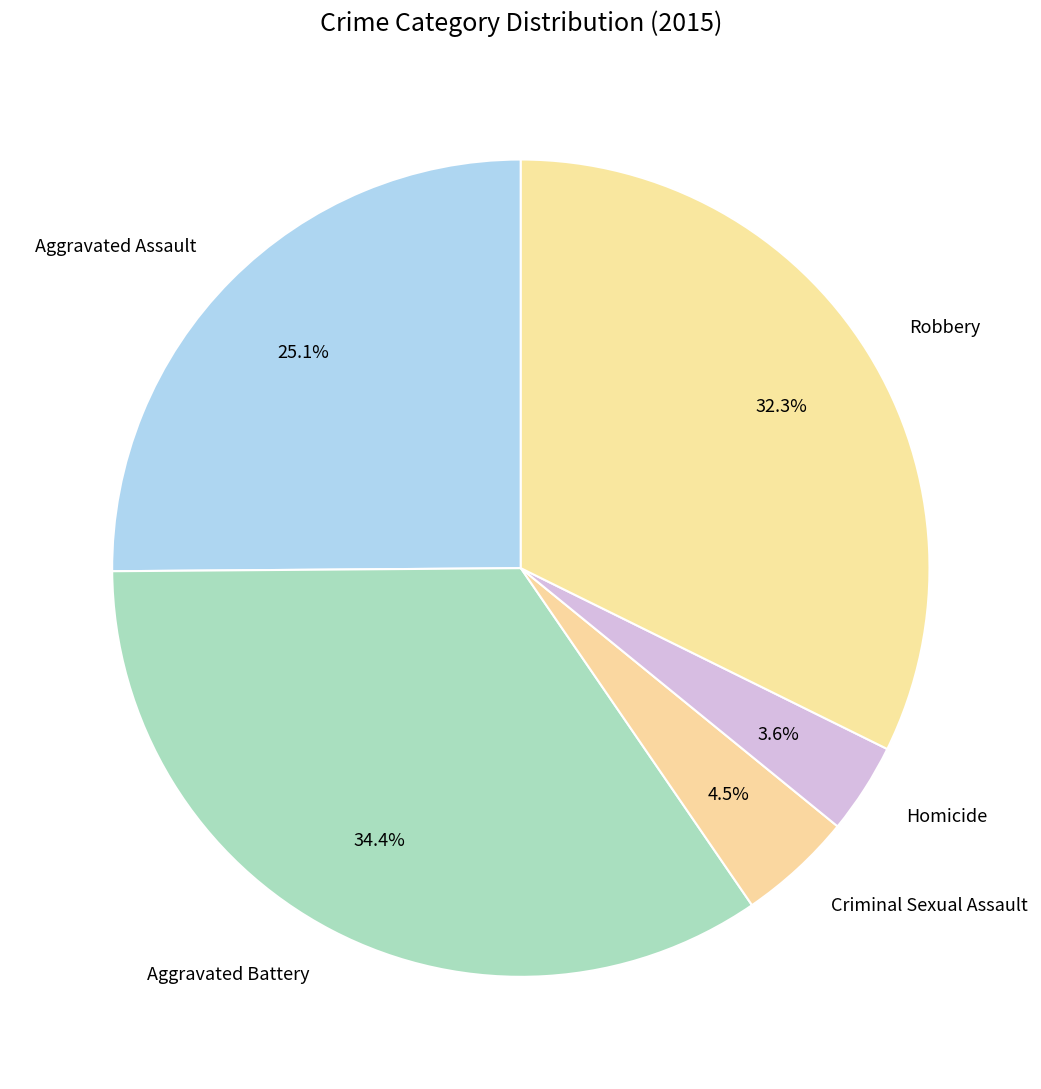

To the nearest percent, what is the combined percentage of Robbery and Aggravated Battery?

67%